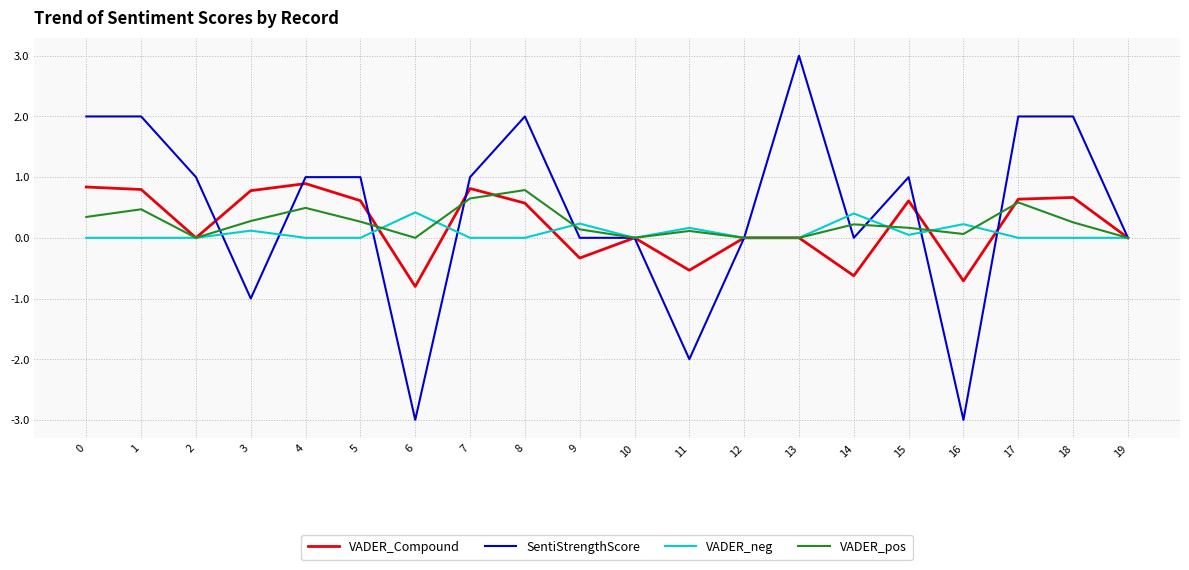

What is the greatest value displayed?

3.0